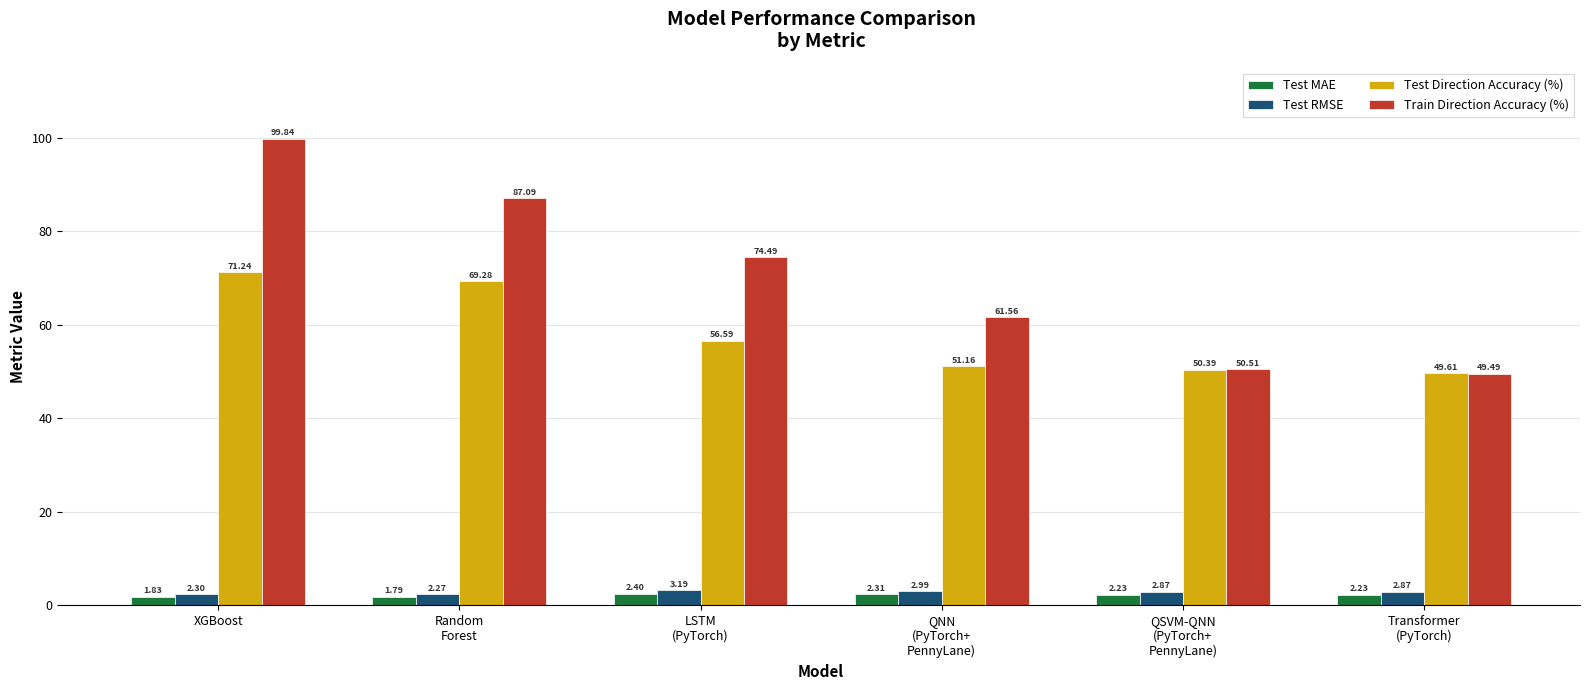

What is the maximum value for Train Direction Accuracy (%)?

99.8